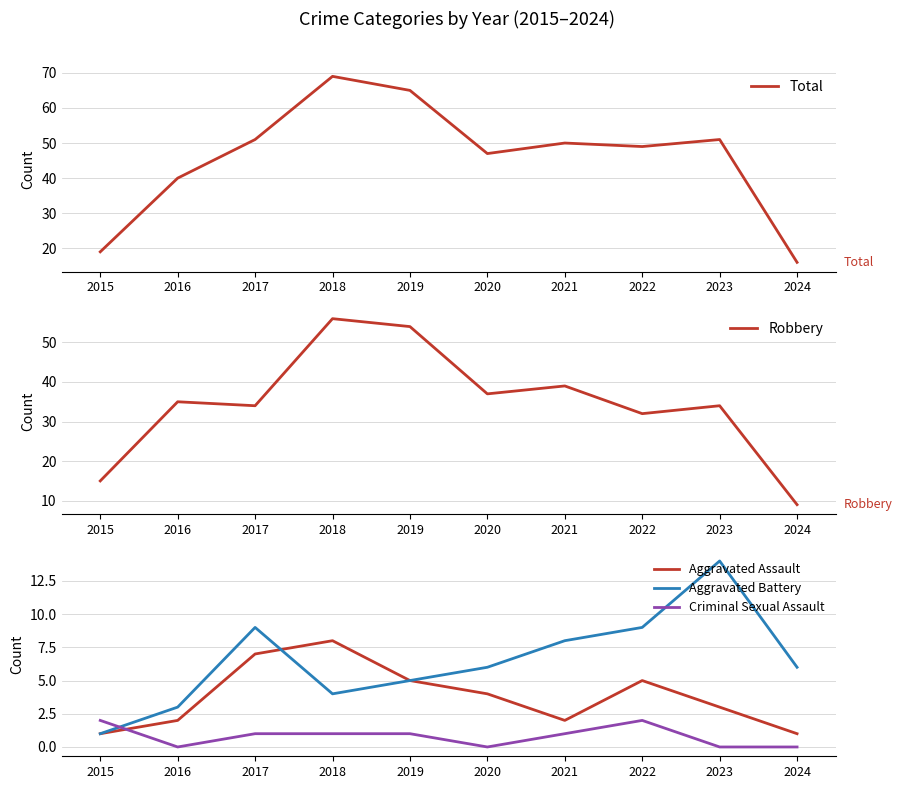

Reading right to left, extract all data points from this chart.

Total: 16	51	49	50	47	65	69	51	40	19
Robbery: 9	34	32	39	37	54	56	34	35	15
Aggravated Assault: 1	3	5	2	4	5	8	7	2	1
Aggravated Battery: 6	14	9	8	6	5	4	9	3	1
Criminal Sexual Assault: 0	0	2	1	0	1	1	1	0	2